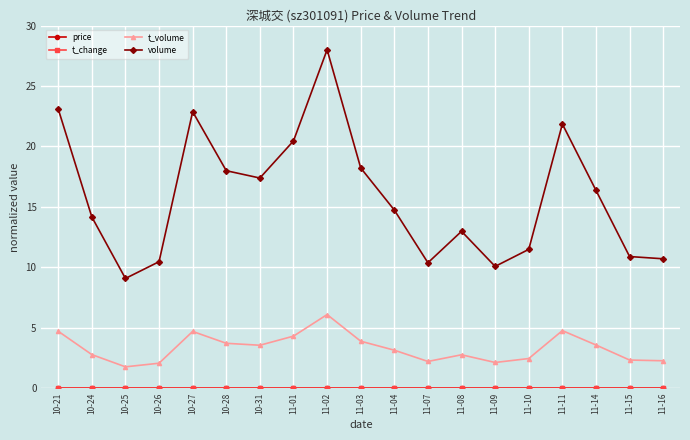

How many distinct data groups are displayed?

4